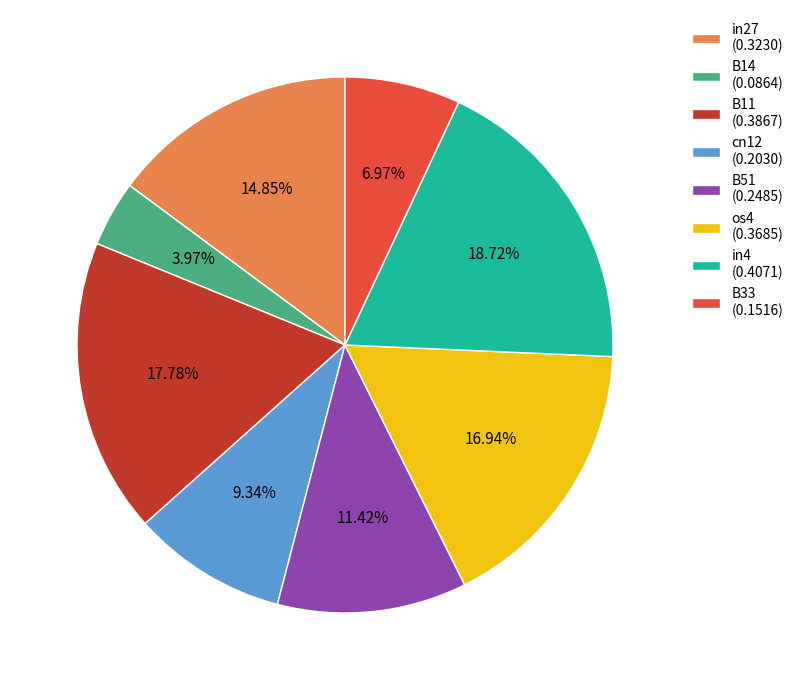

Rank the categories by value from lowest to highest.

B14, B33, cn12, B51, in27, os4, B11, in4